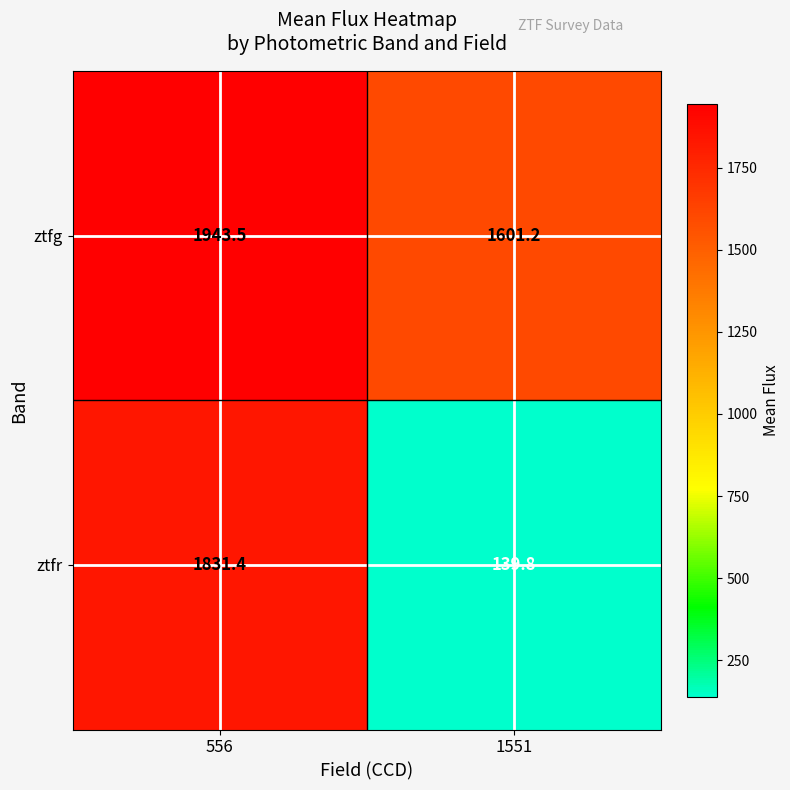

At which label does ztfg first exceed 1943?

556